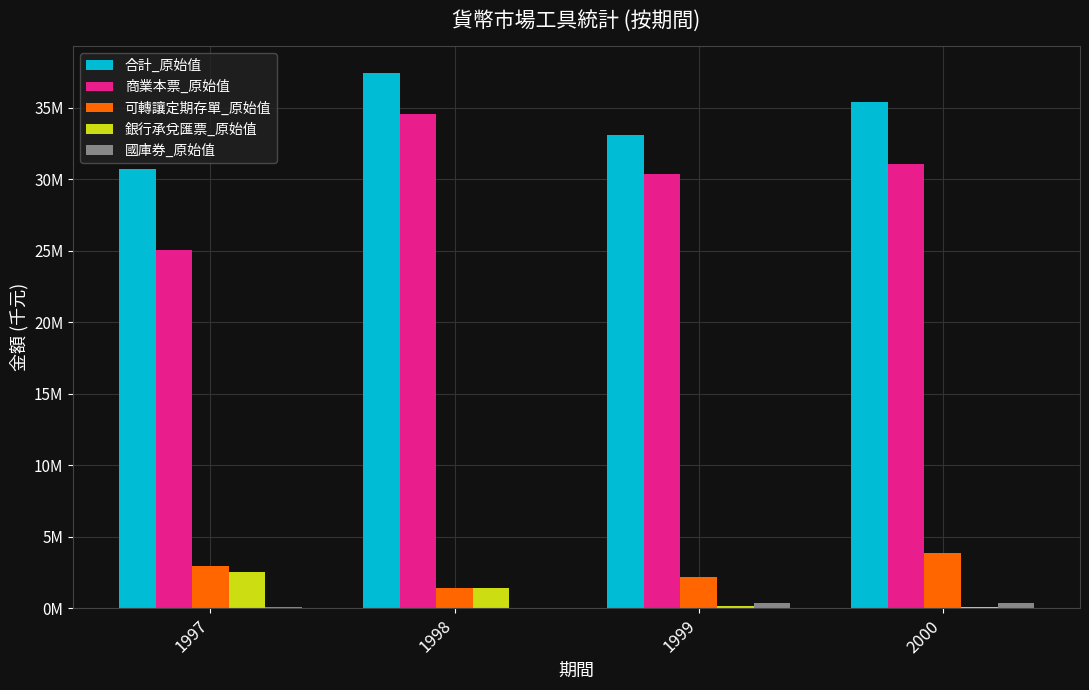

Rank the series at 2000 from highest to lowest value.

合計_原始值, 商業本票_原始值, 可轉讓定期存單_原始值, 國庫券_原始值, 銀行承兌匯票_原始值